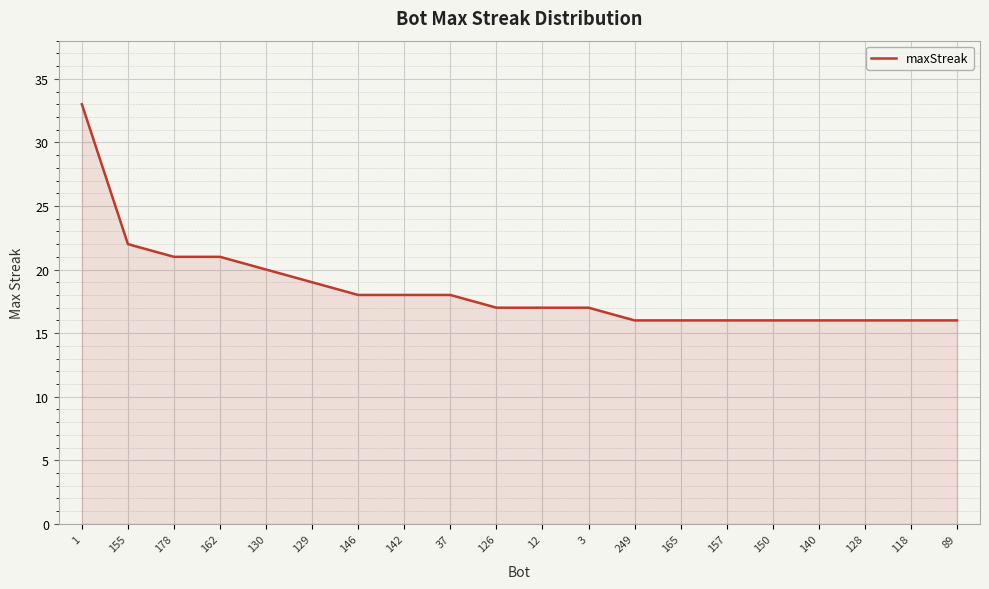

What position from the right is 162?

17